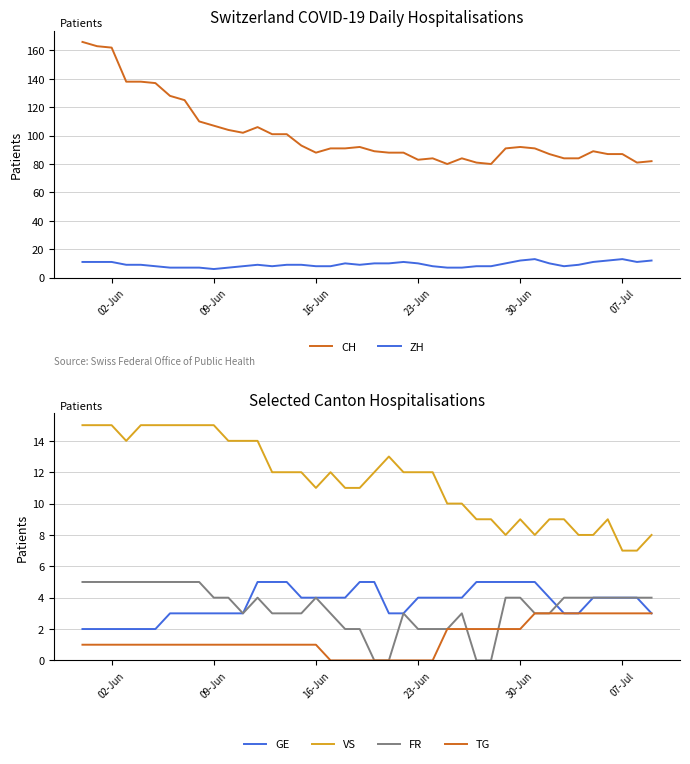

What is the greatest value displayed?

166